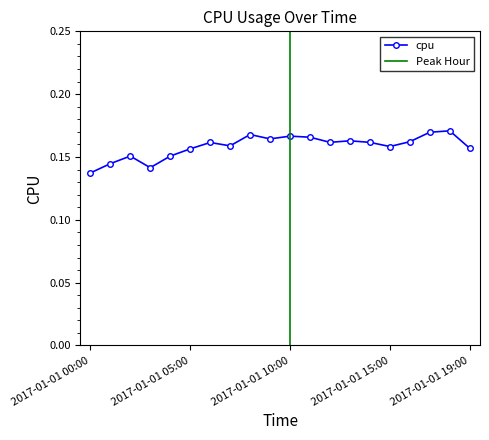

What is the approximate value at 2017-01-01 17:00?

0.2